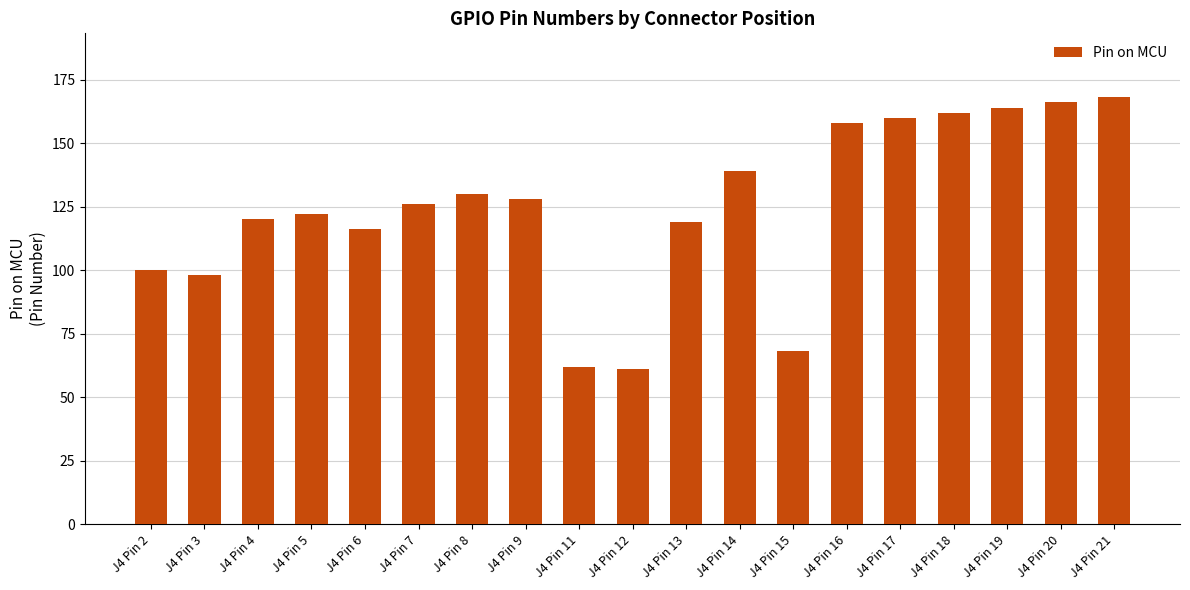

What is the value of the 9th bar from the left?

62